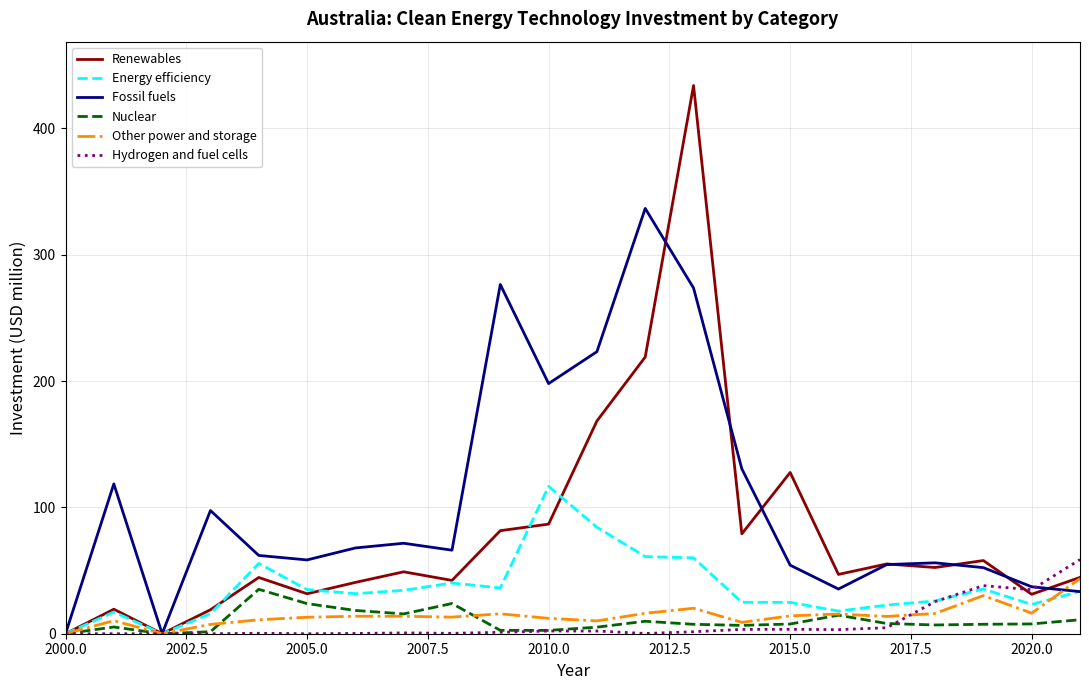

Which series has the largest total across all categories?

Fossil fuels